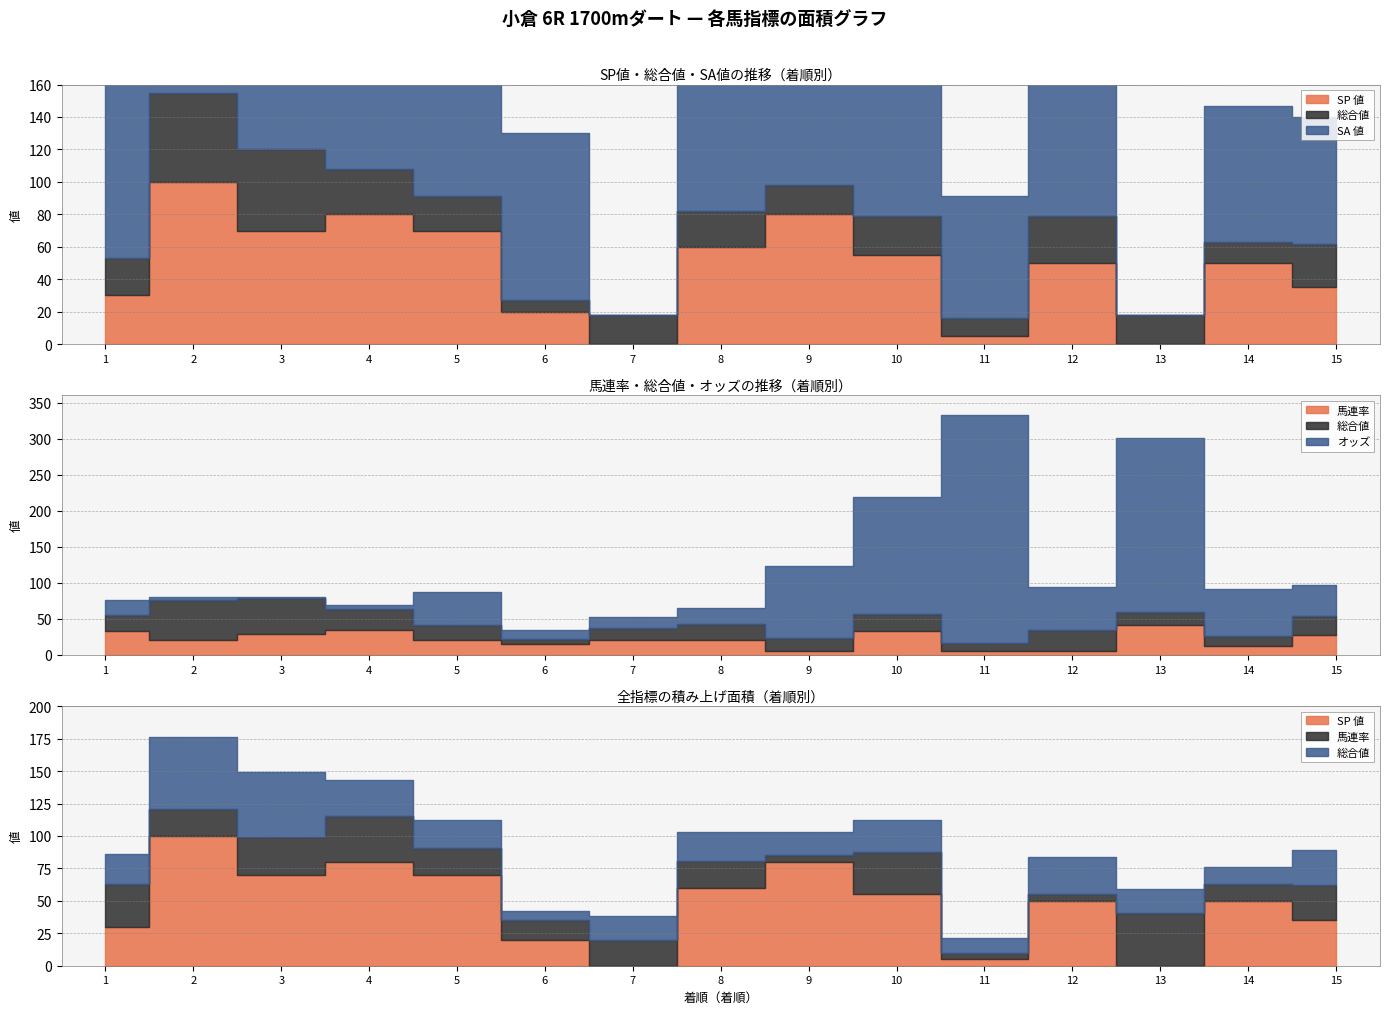

Is it true that 馬連率 equals 33.0 at 10?

True